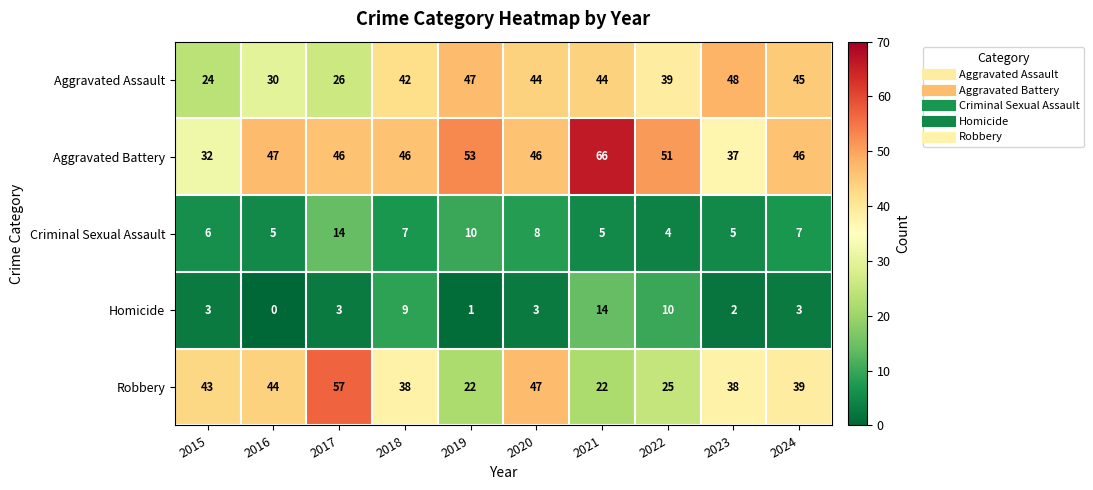

What is the maximum value for Robbery?

57